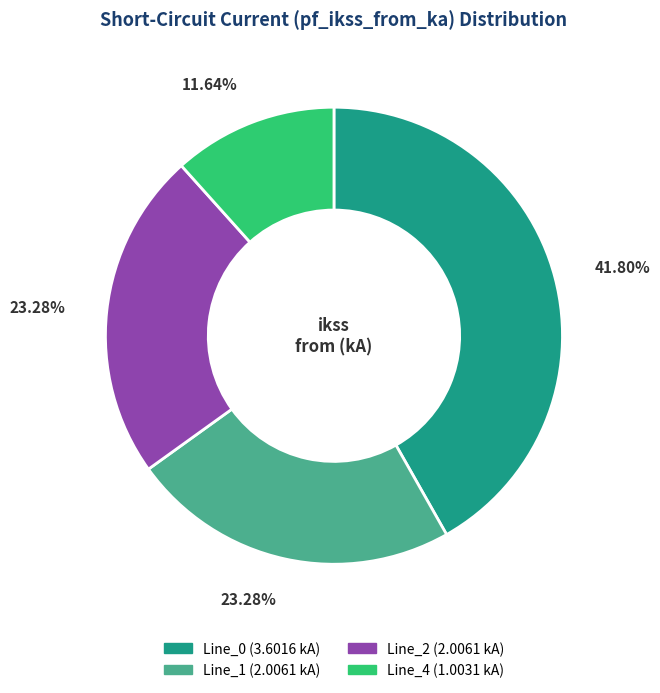

Is the sum of Line_0 and Line_1 greater than half?

Yes